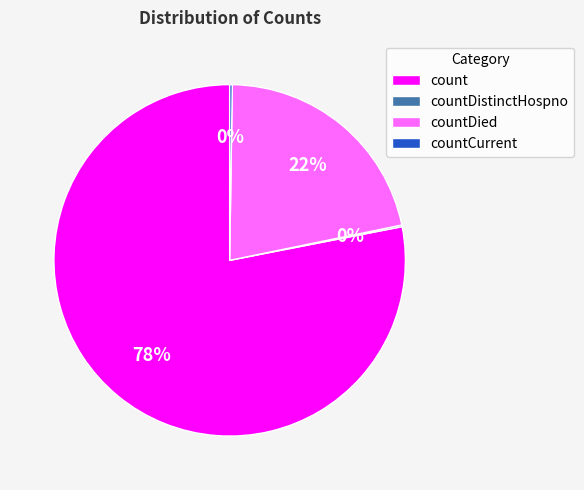

True or false: count accounts for 92% of the total.

False